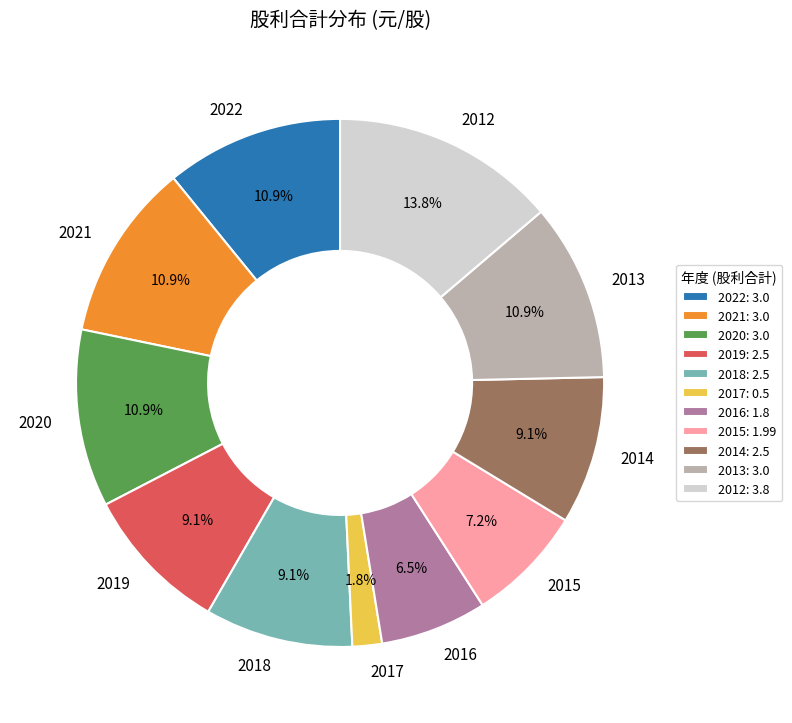

Do 2015 and 2017 together represent more than half of the pie?

No